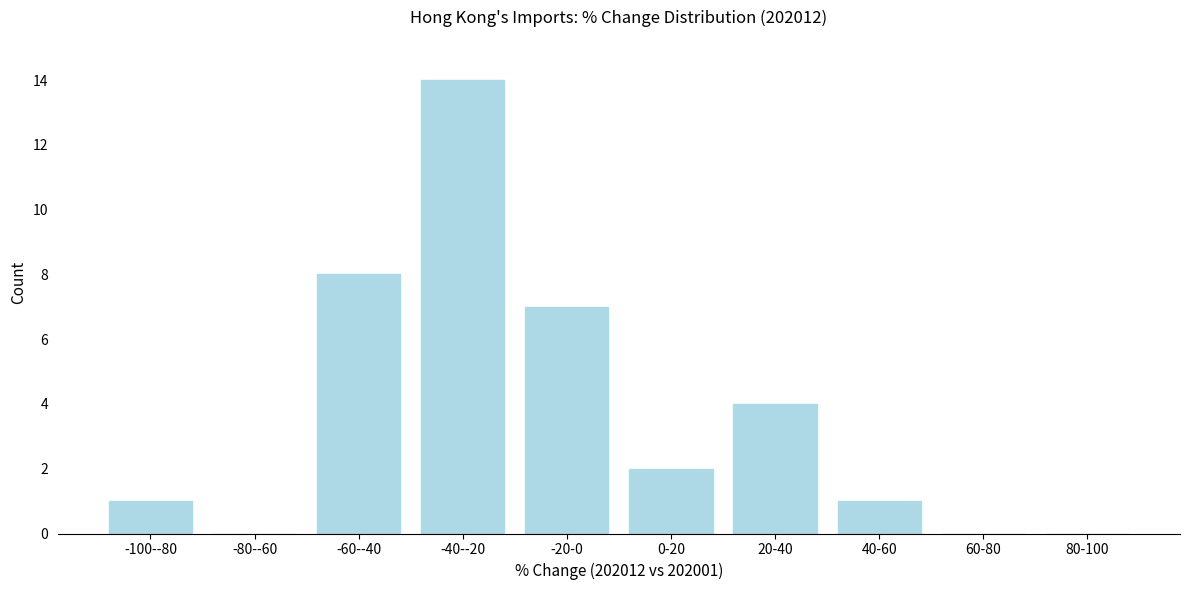

Reading right to left, extract all data points from this chart.

80-100=0	60-80=0	40-60=1	20-40=4	0-20=2	-20-0=7	-40--20=14	-60--40=8	-80--60=0	-100--80=1